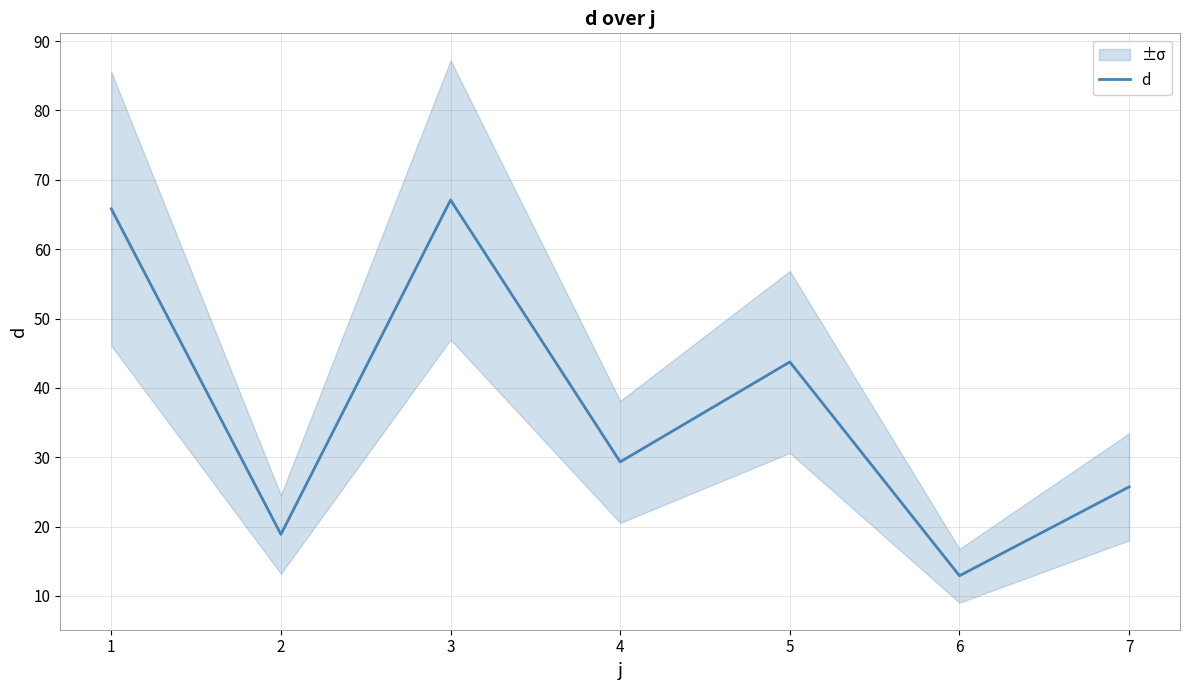

What value does the data have at 2?

18.9